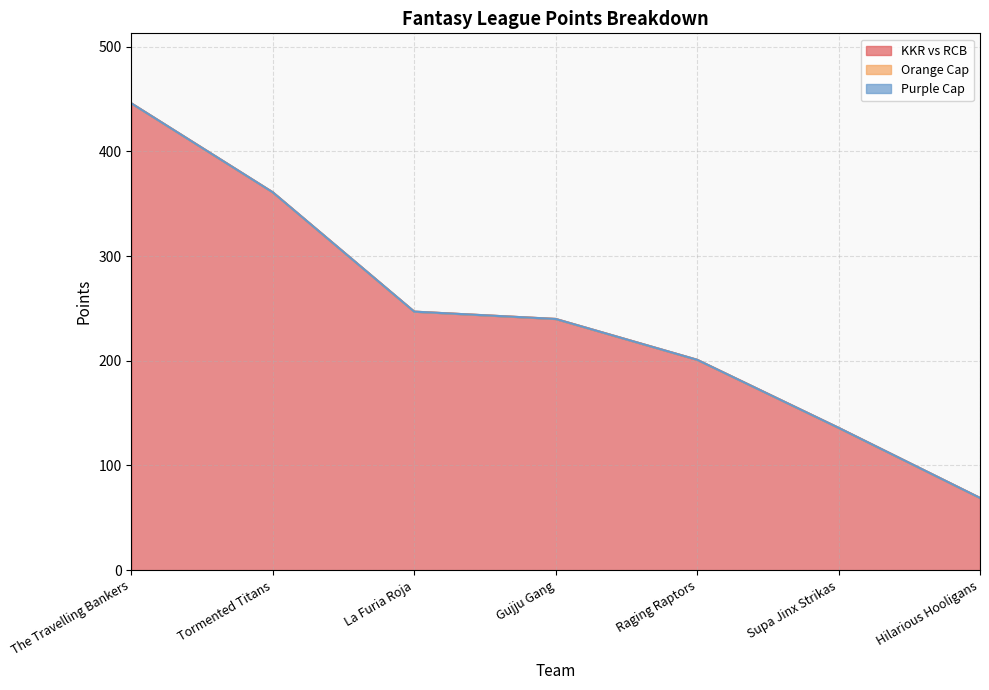

Reading left to right, extract all data points from this chart.

KKR vs RCB: 446	361	247	240	201	136	69
Orange Cap: 0	0	0	0	0	0	0
Purple Cap: 0	0	0	0	0	0	0